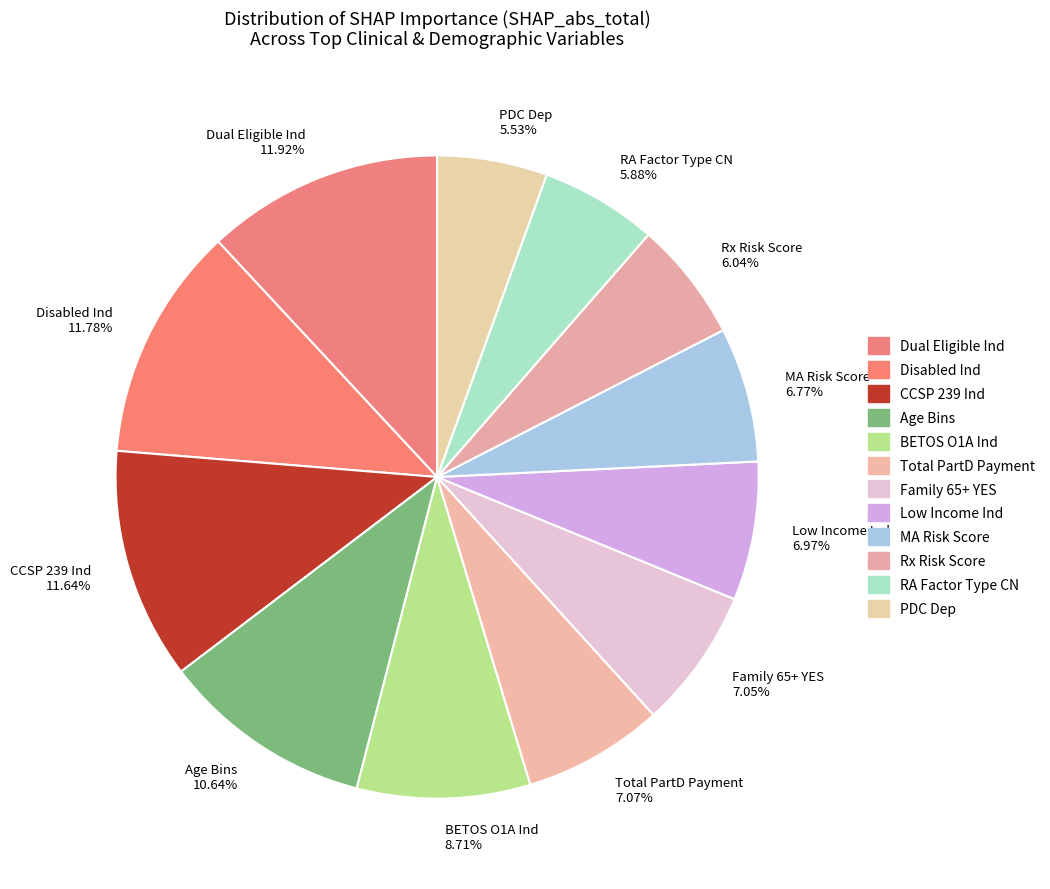

Count the number of slices in the pie.

12